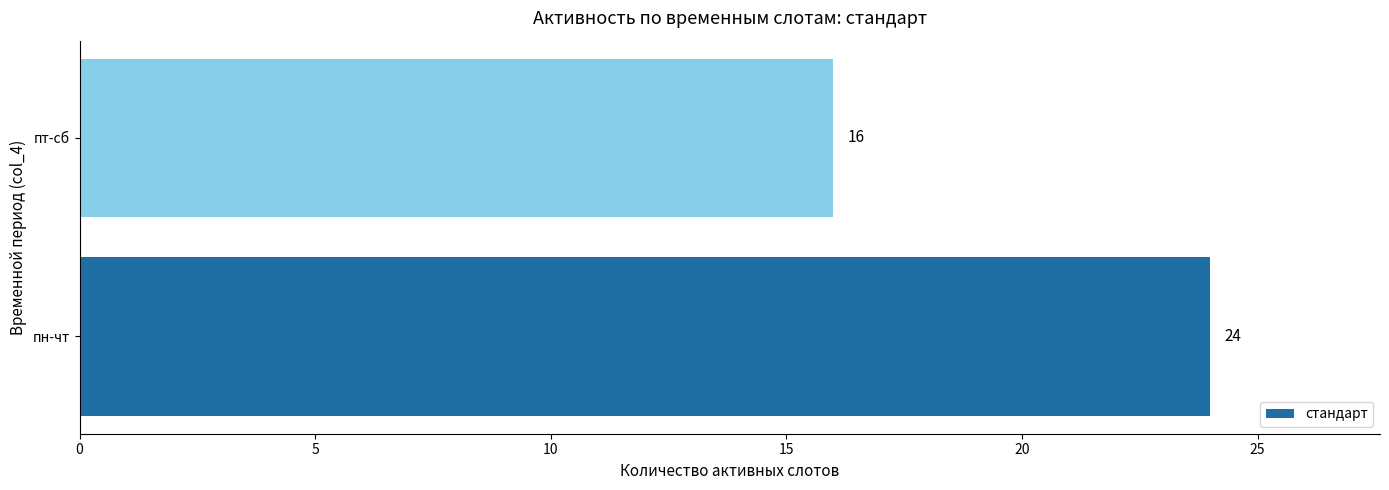

The chart shows a value of 24 at пн-чт. True or false?

True